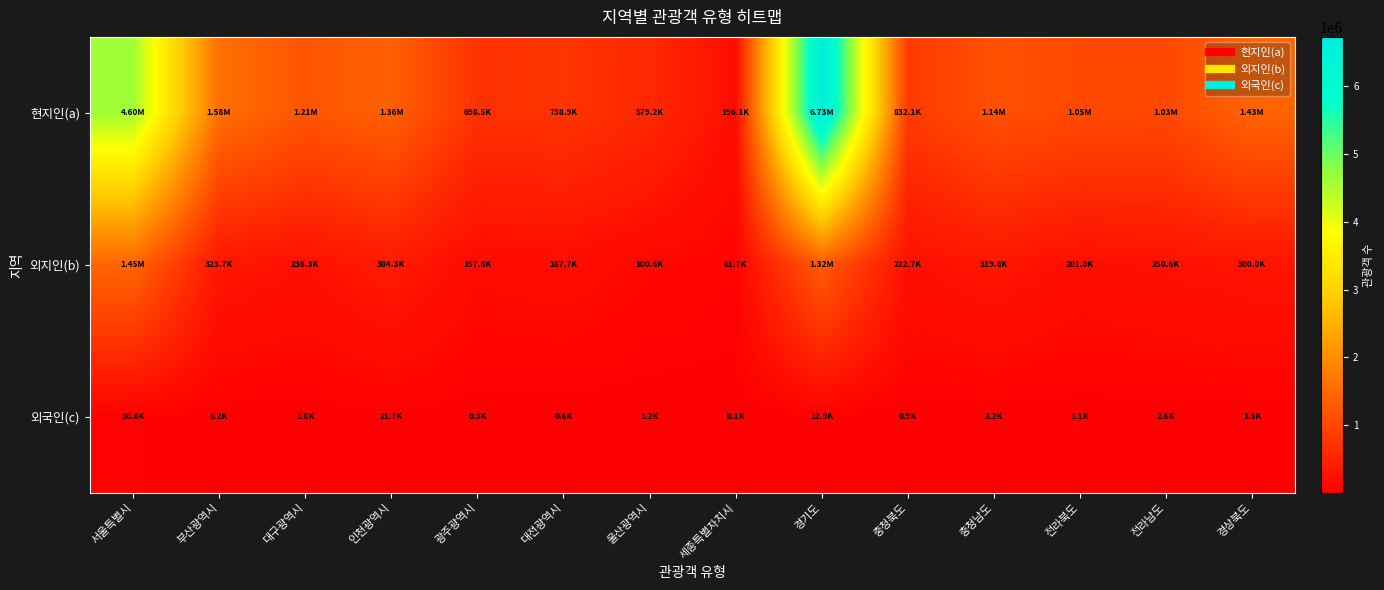

How many series are shown in this chart?

3